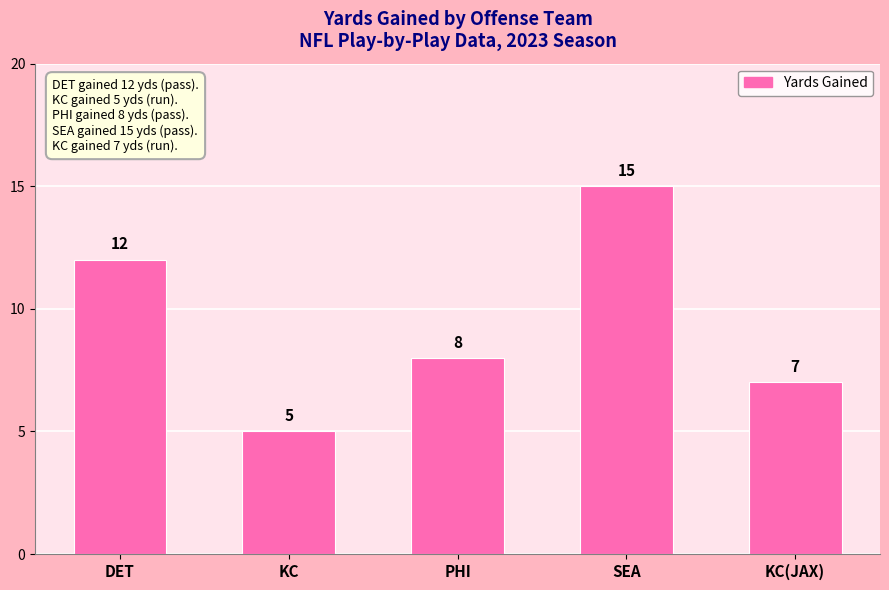

How many categories are shown in the chart?

5